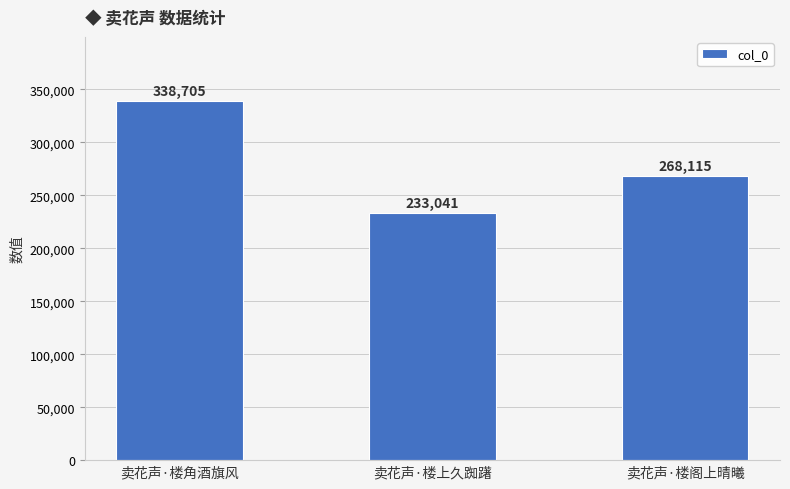

Is it true that the value at 卖花声·楼阁上晴曦 is 386908?

False